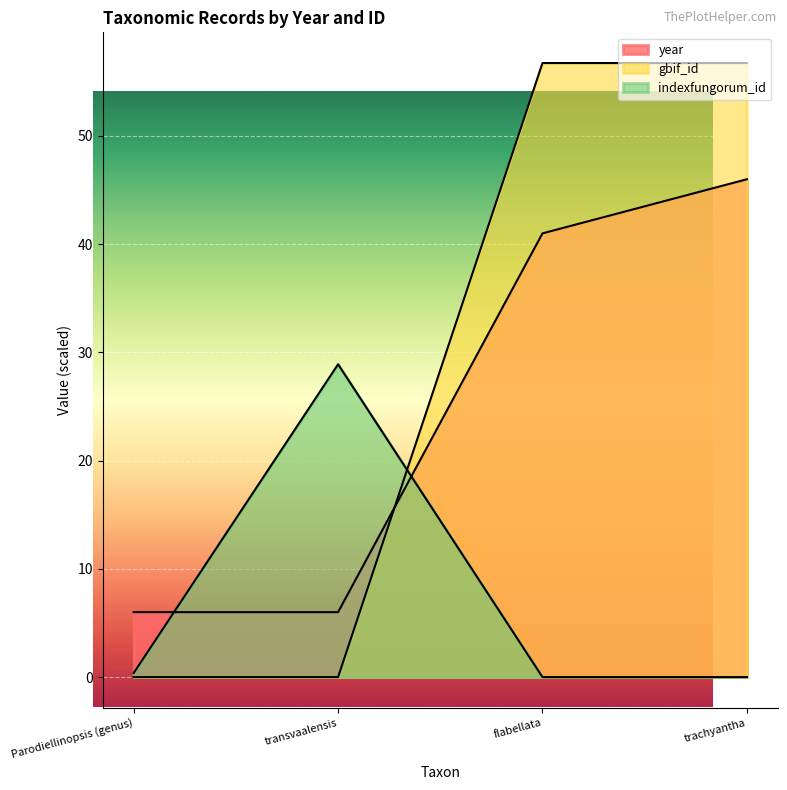

What is the difference between the maximum and minimum values in the year series?

40.0